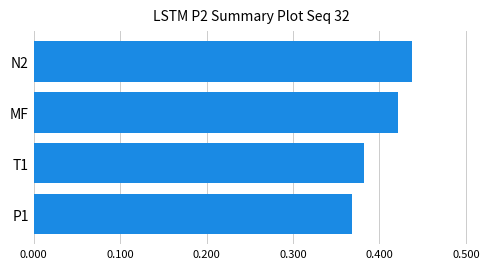

Rank the categories by value from lowest to highest.

P1, T1, MF, N2